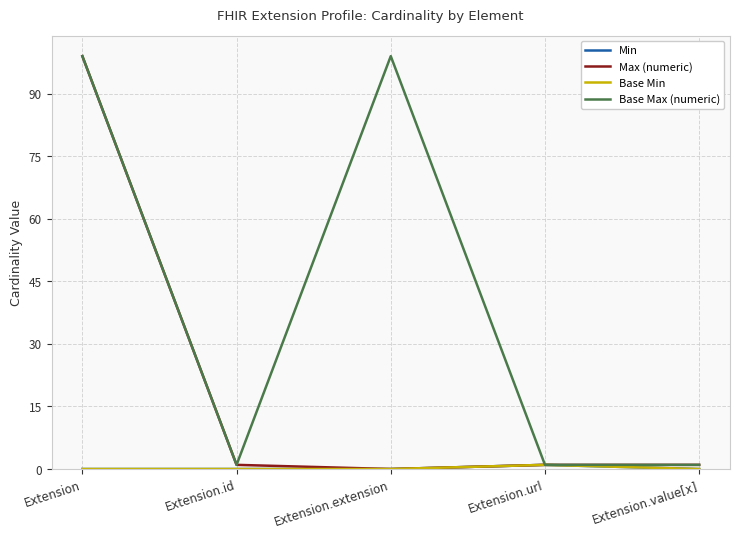

What is the maximum value for Min?

1